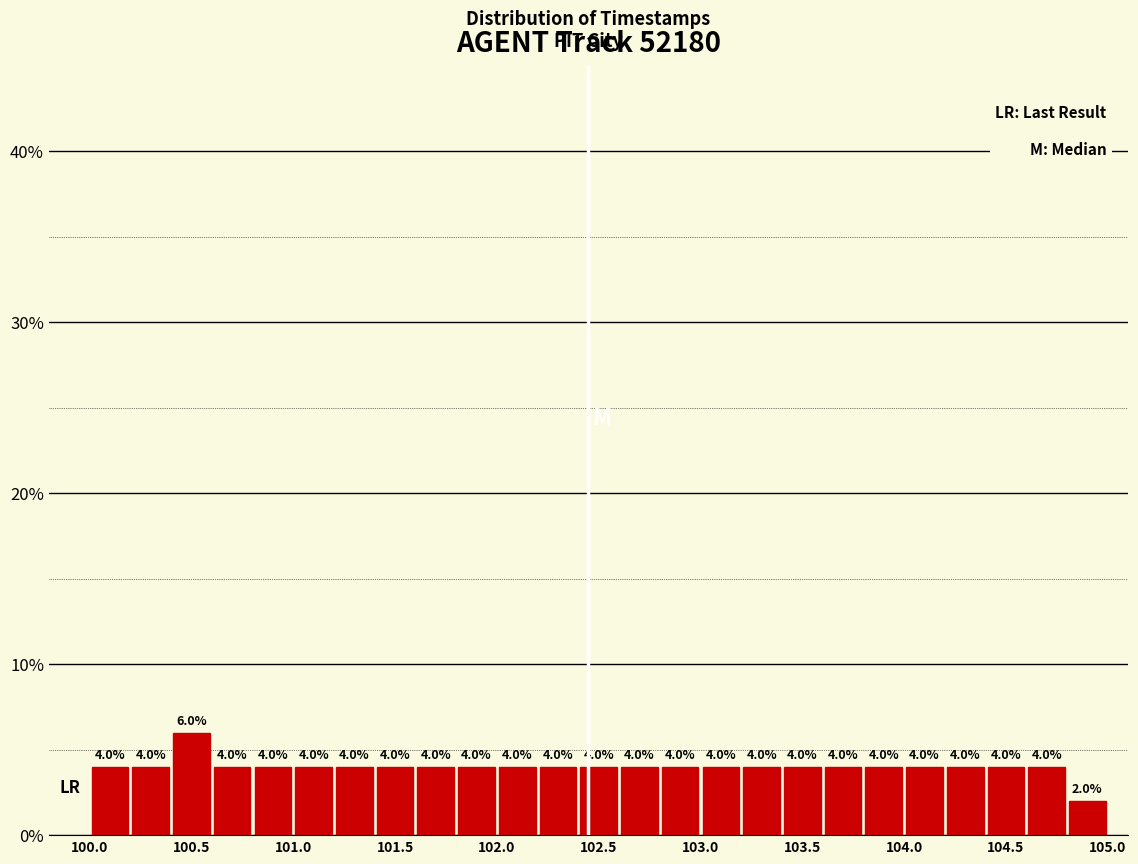

How tall is the bar that spans 102.0 to 102.2 on the x-axis?

4.0